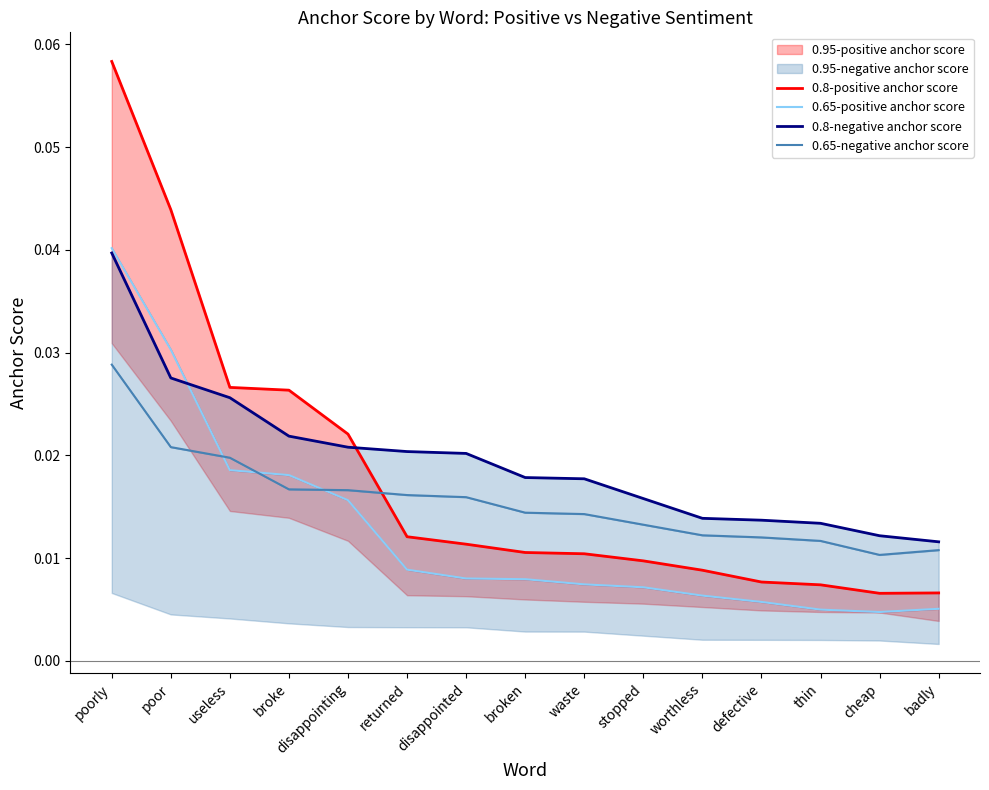

What is the sum of all 0.8-positive anchor score values?

0.3